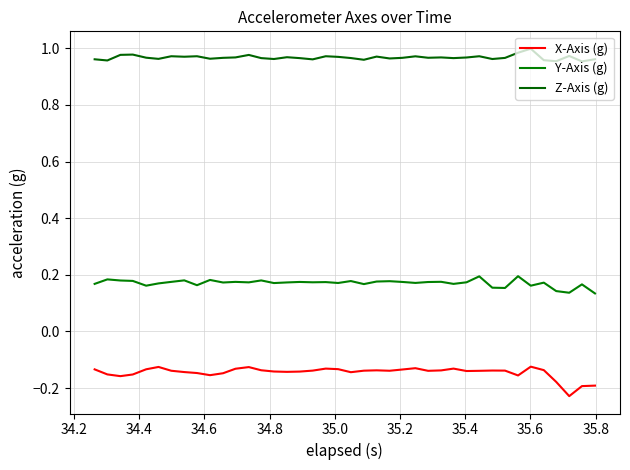

Is this an area chart (filled region under the line)?

No